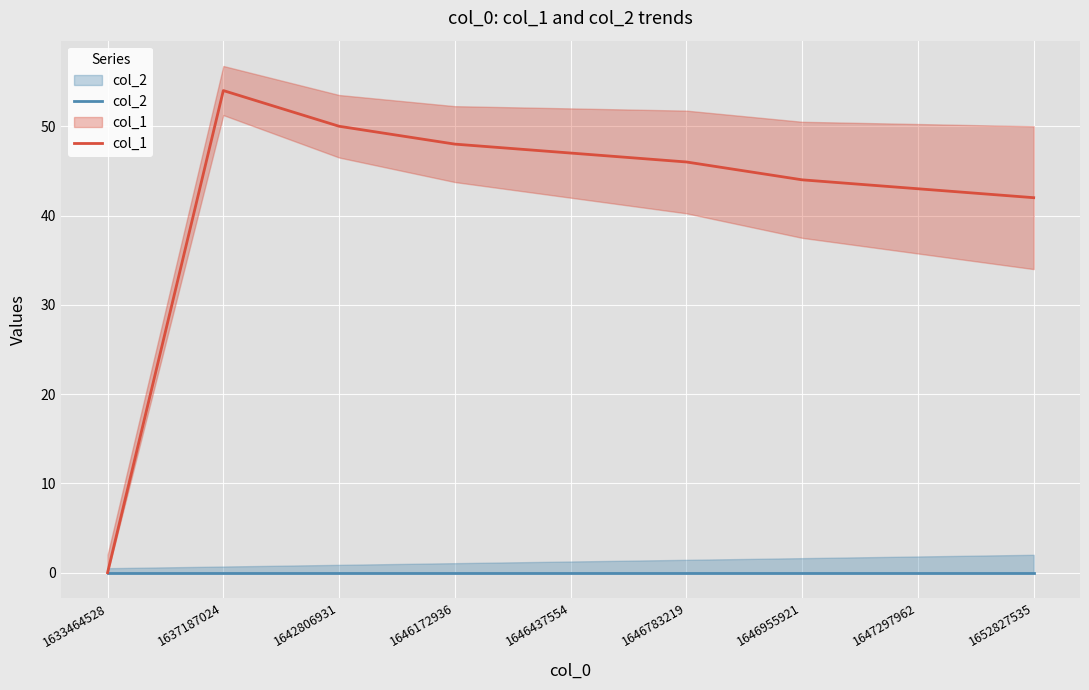

Where is the first local maximum for col_1?

1637187024